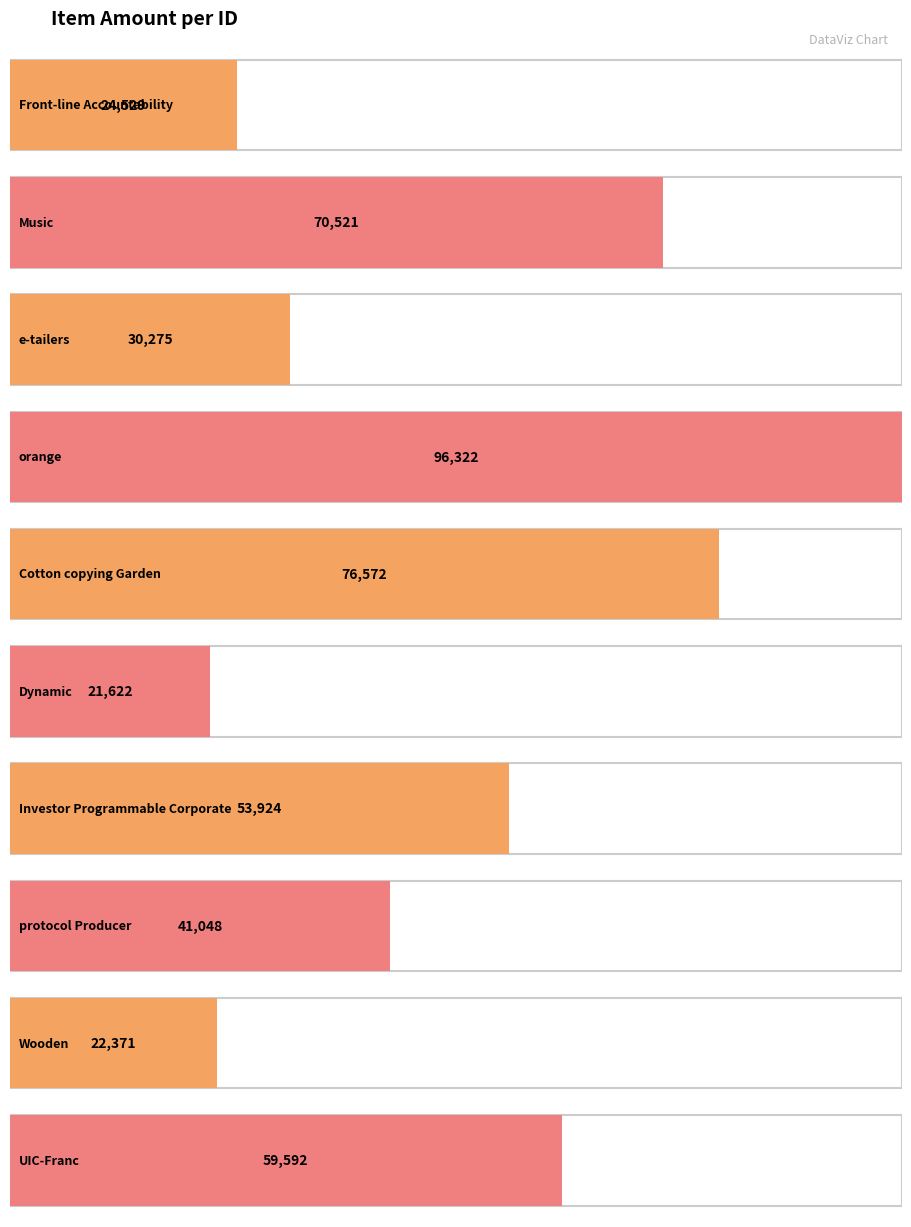

At which label does the data first exceed 53924?

2